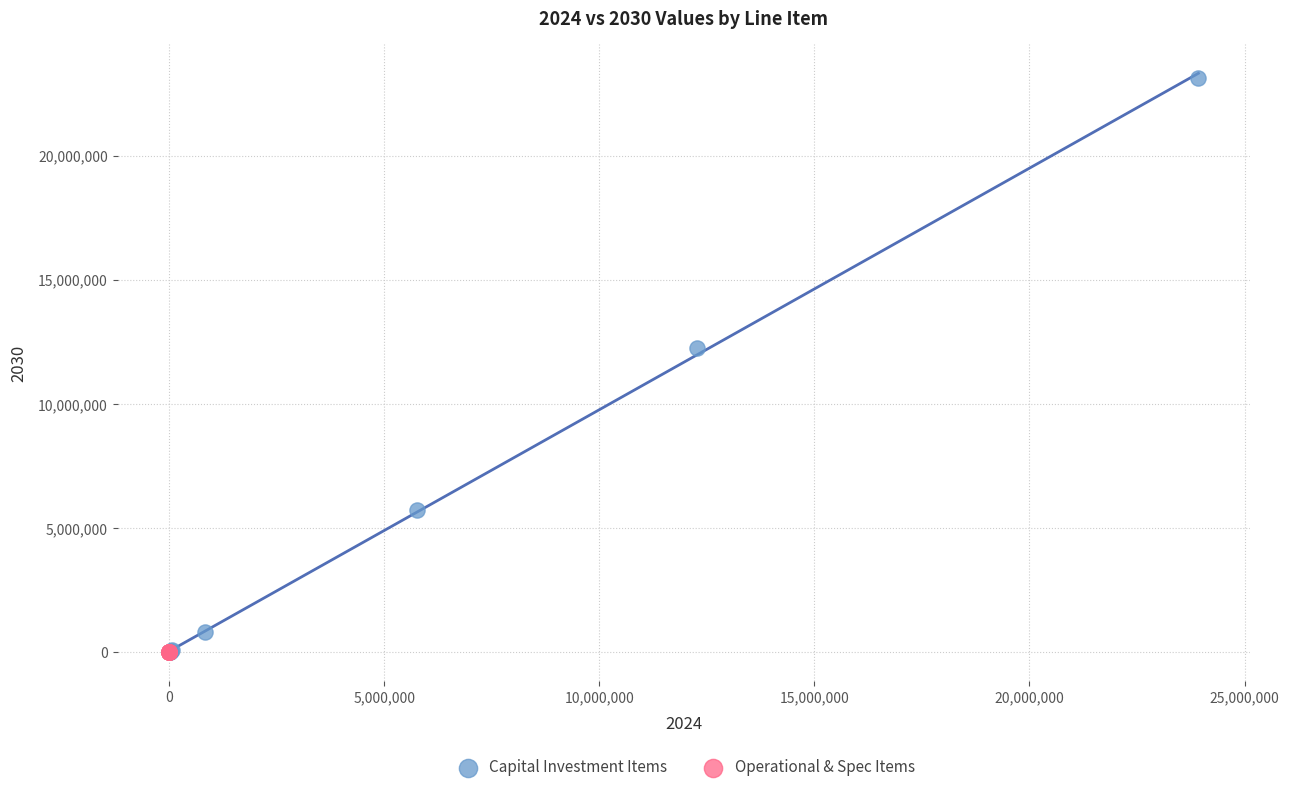

Which series has the largest Y range (max minus min)?

Capital Investment Items